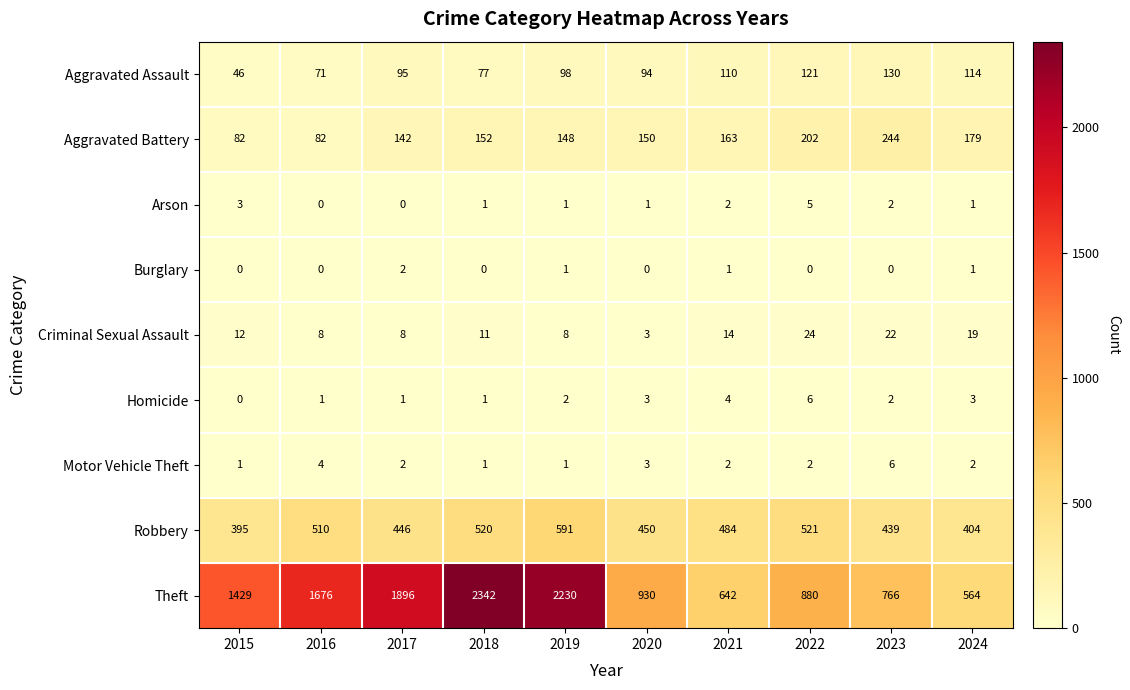

Where is Theft nearest to the value 1453?

2015